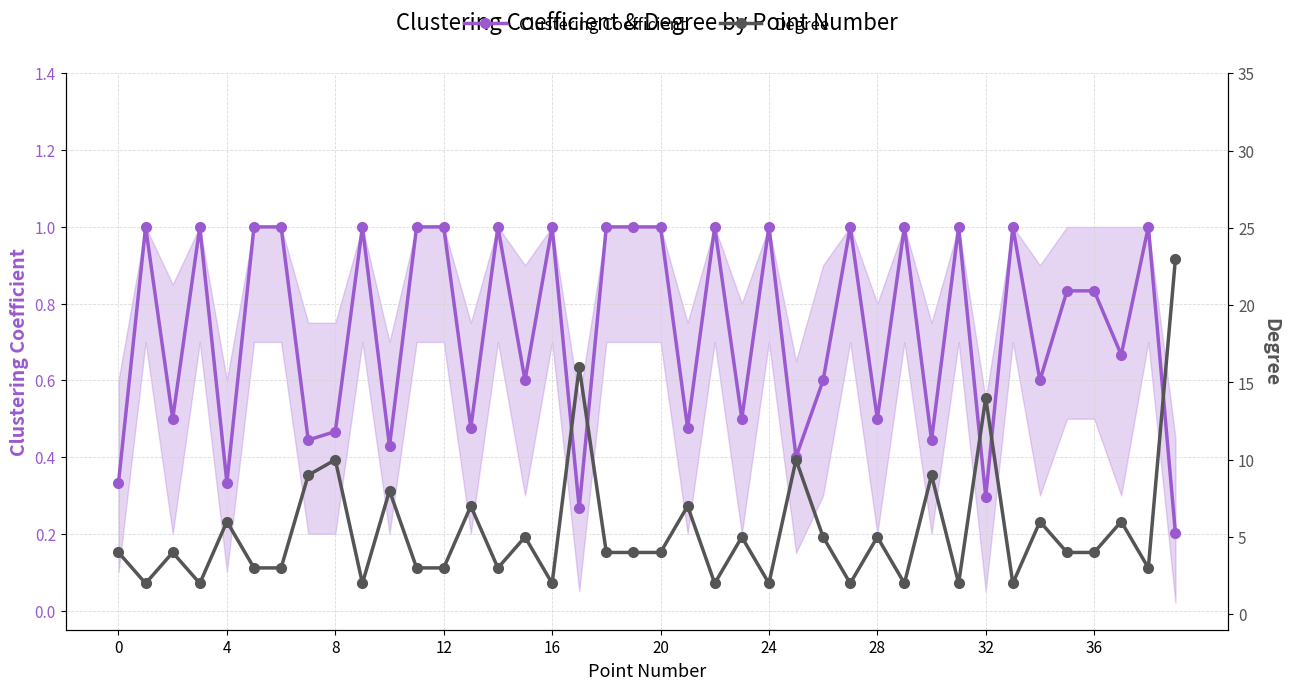

Which series changed the most between 18 and 39?

Degree